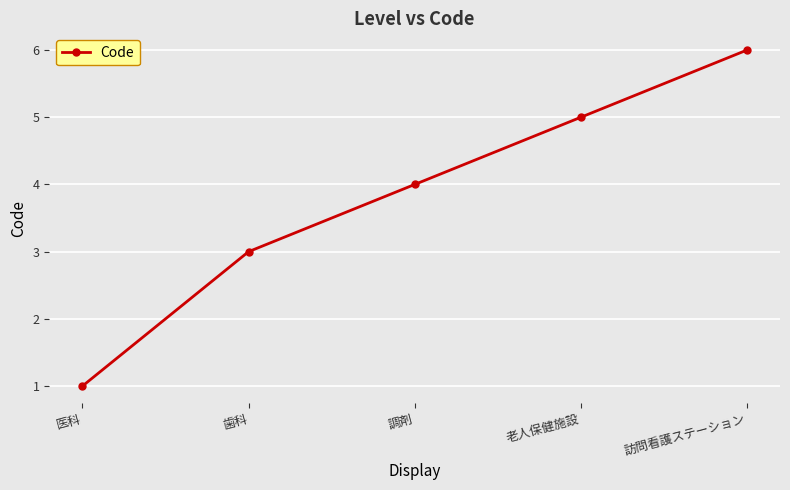

True or false: the data shows 11 at 訪問看護ステーション.

False